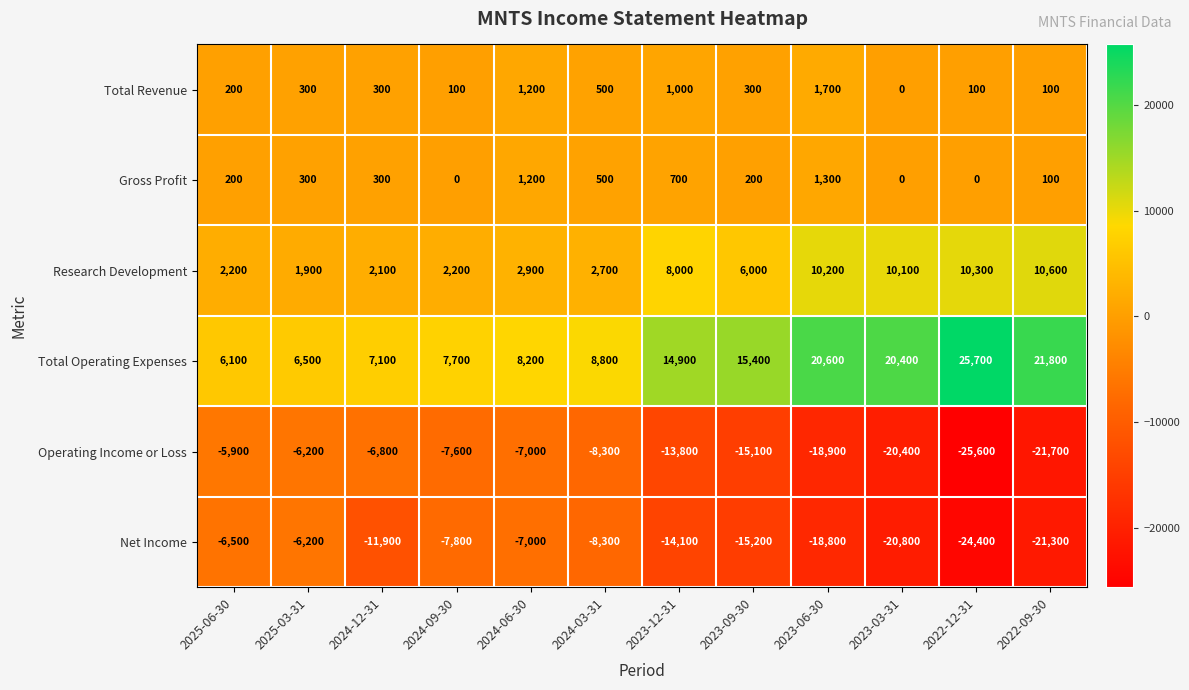

Is it true that Operating Income or Loss equals -18900 at 2023-06-30?

True